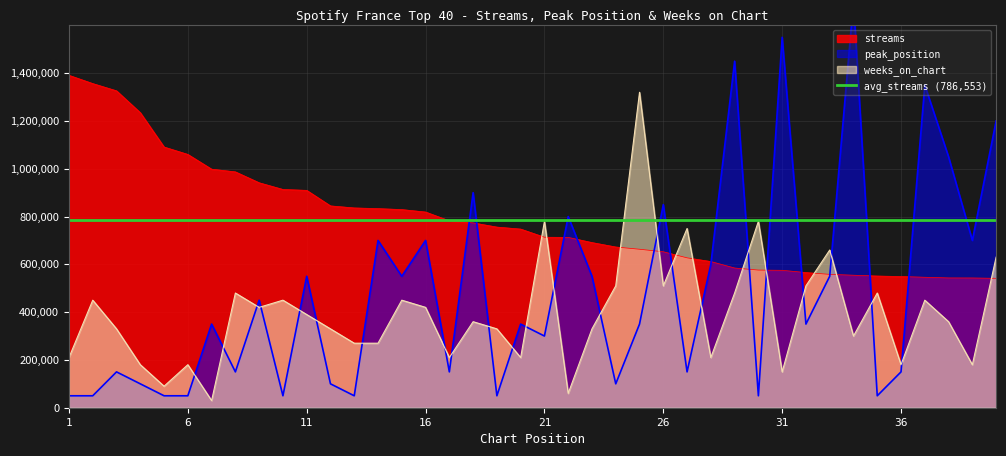

What is the difference between the highest and lowest values at 32?

215639